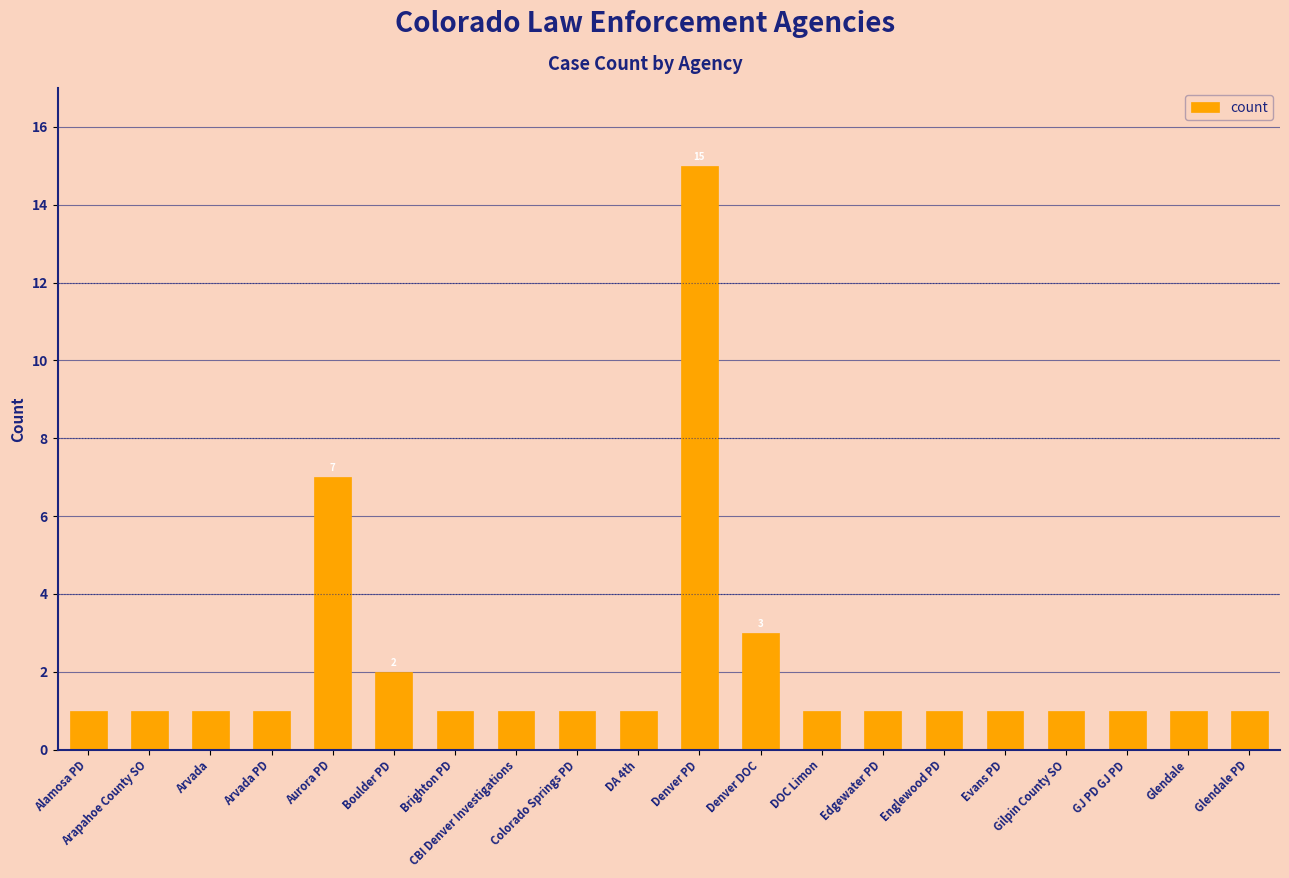

What is the value of the 2nd bar from the left?

1